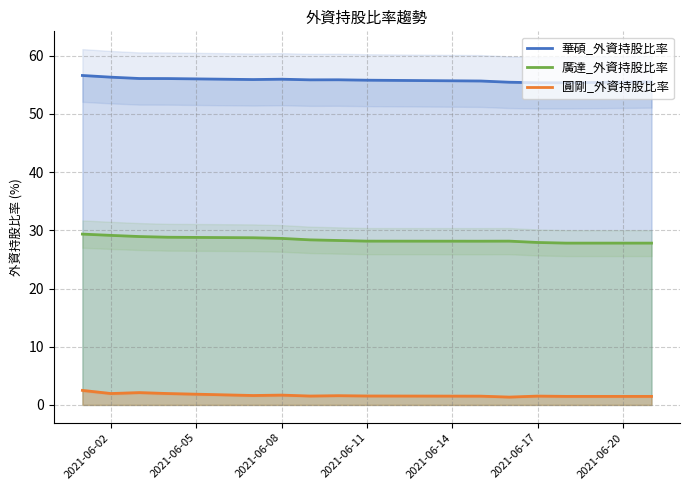

True or false: 華碩_外資持股比率 and 圓剛_外資持股比率 intersect in this chart.

False